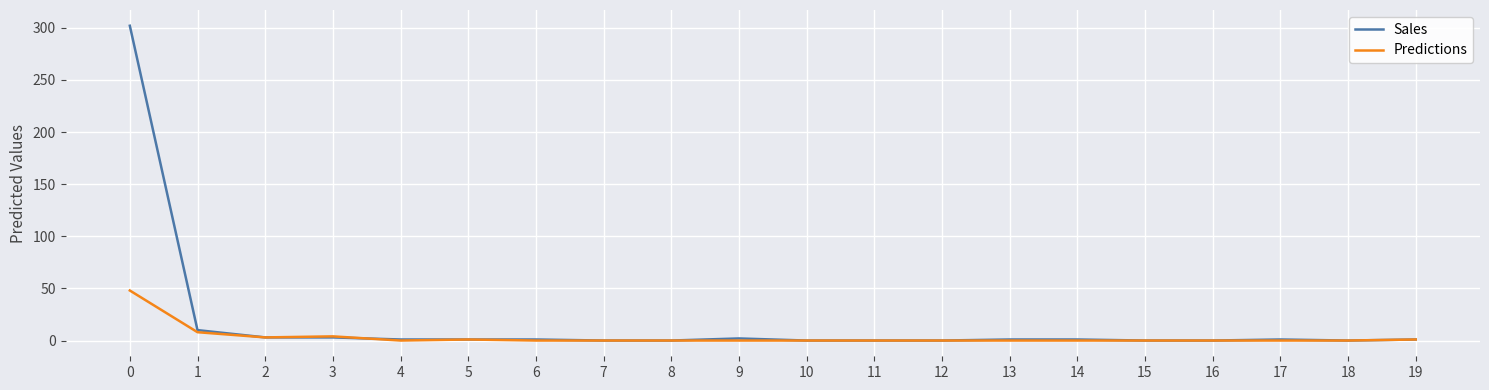

List the series in order of their peak value, lowest first.

Predictions, Sales